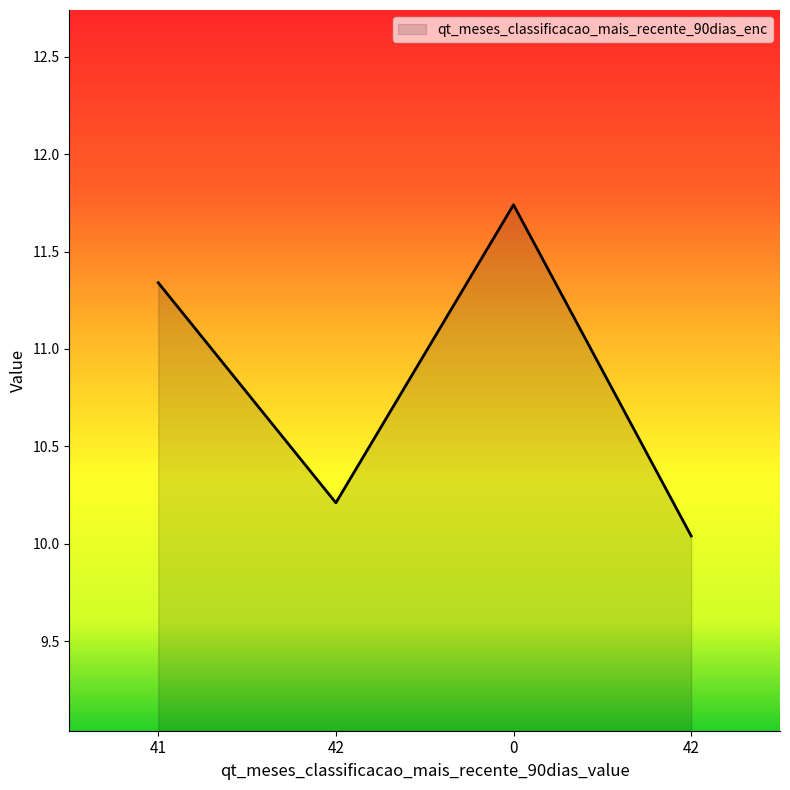

How many lines are shown in the chart?

1